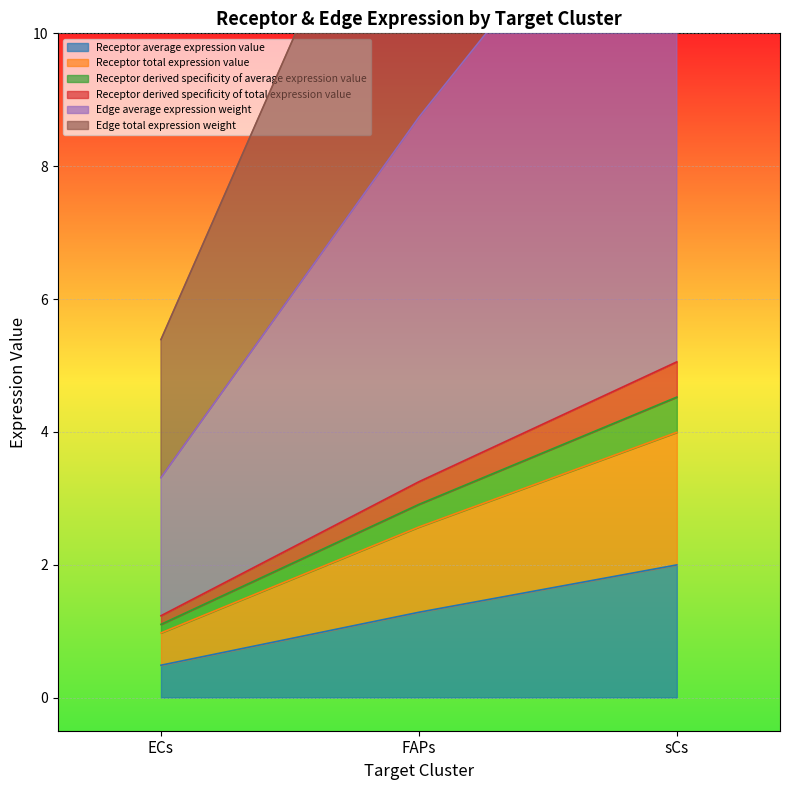

Rank the series by their maximum value, from highest to lowest.

Edge total expression weight, Edge average expression weight, Receptor derived specificity of total expression value, Receptor derived specificity of average expression value, Receptor total expression value, Receptor average expression value